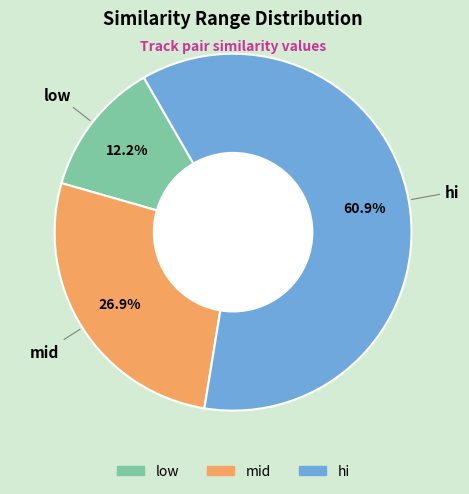

Does mid account for over 50% of the chart?

No